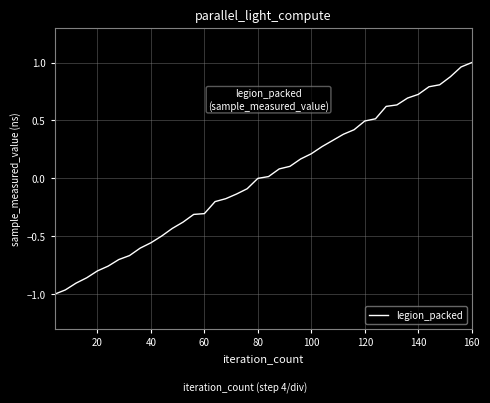

What is the difference between the maximum and minimum values?

2.0